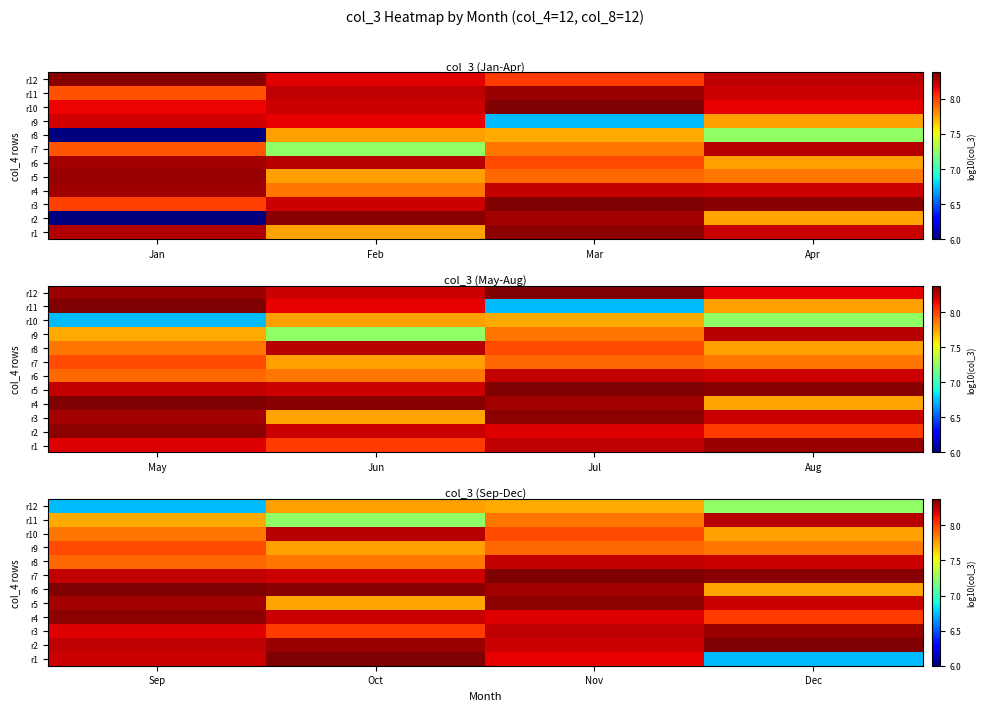

Which series has the largest total across all categories?

r7